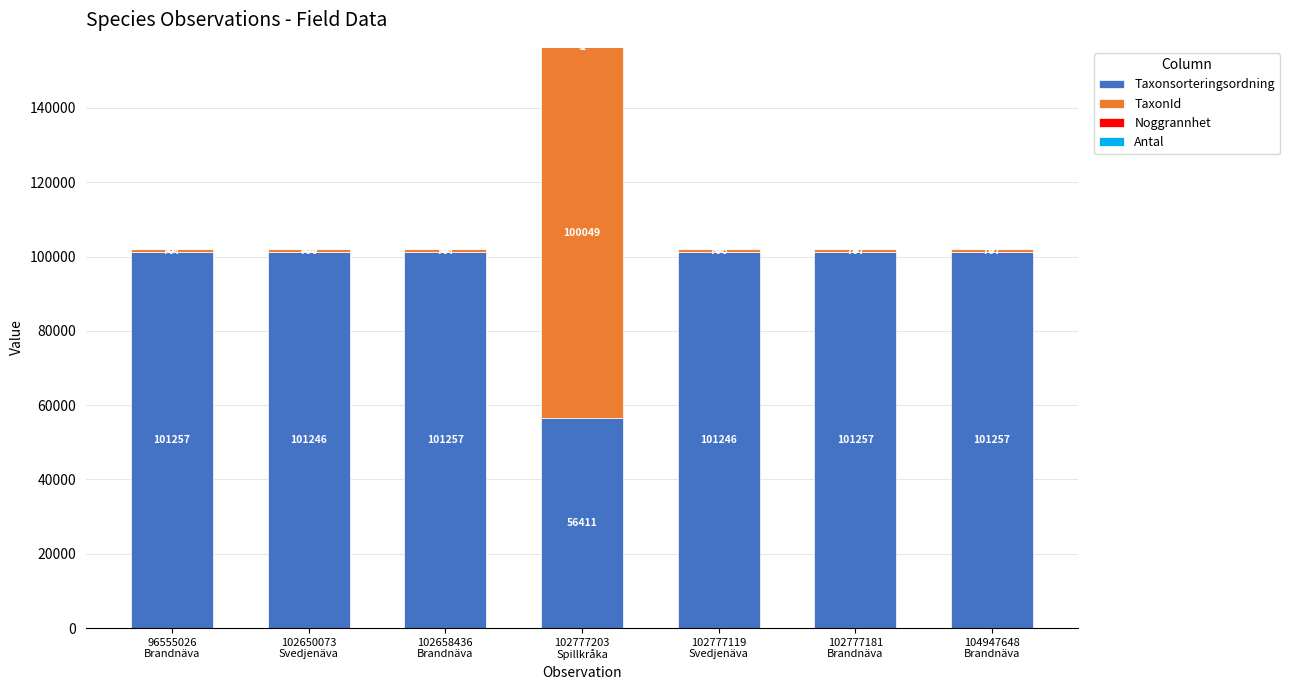

What is the maximum value for Taxonsorteringsordning?

101257